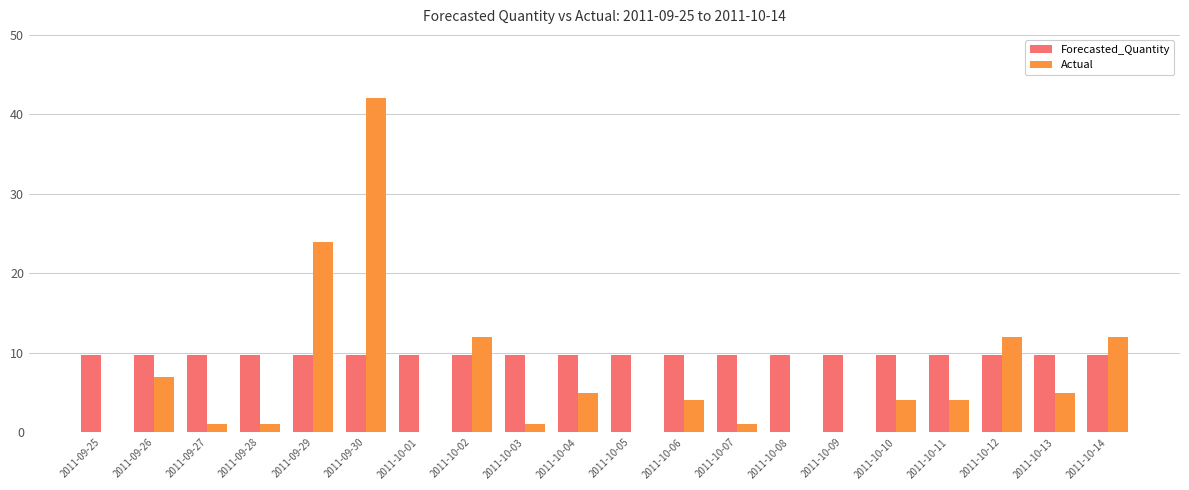

What is the spread (max minus min) of values at 2011-10-03?

8.8